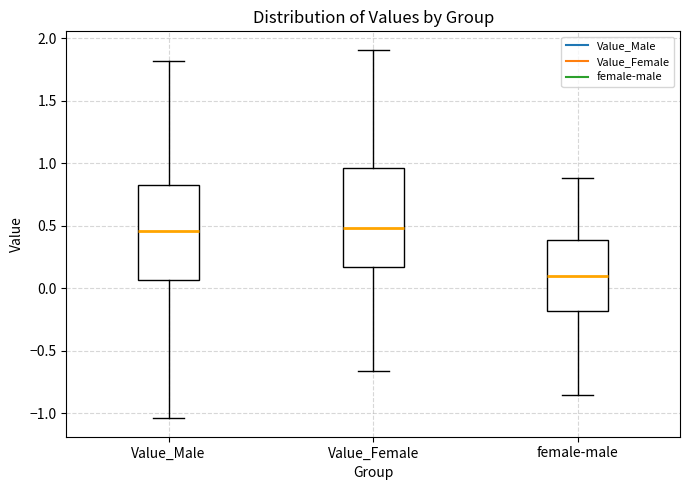

Where is the lower edge of the box for female-male on the y-axis? The values are not printed on the chart, so give them approximately, as read against the axis.

-0.20